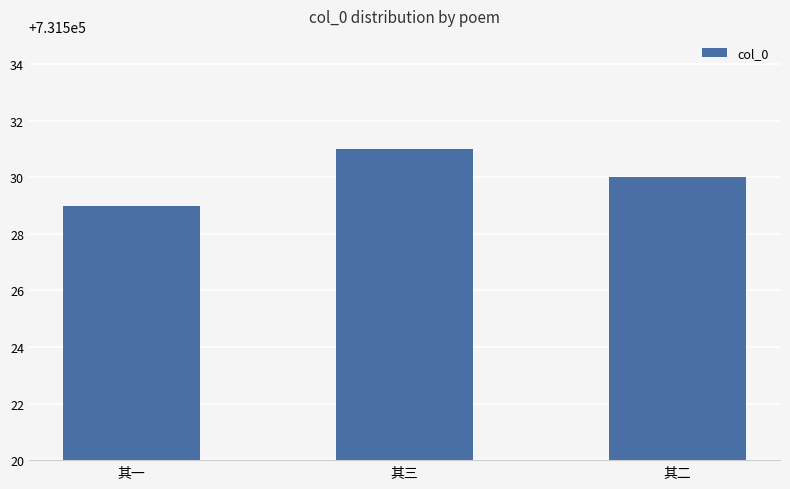

How many series are shown in this chart?

1